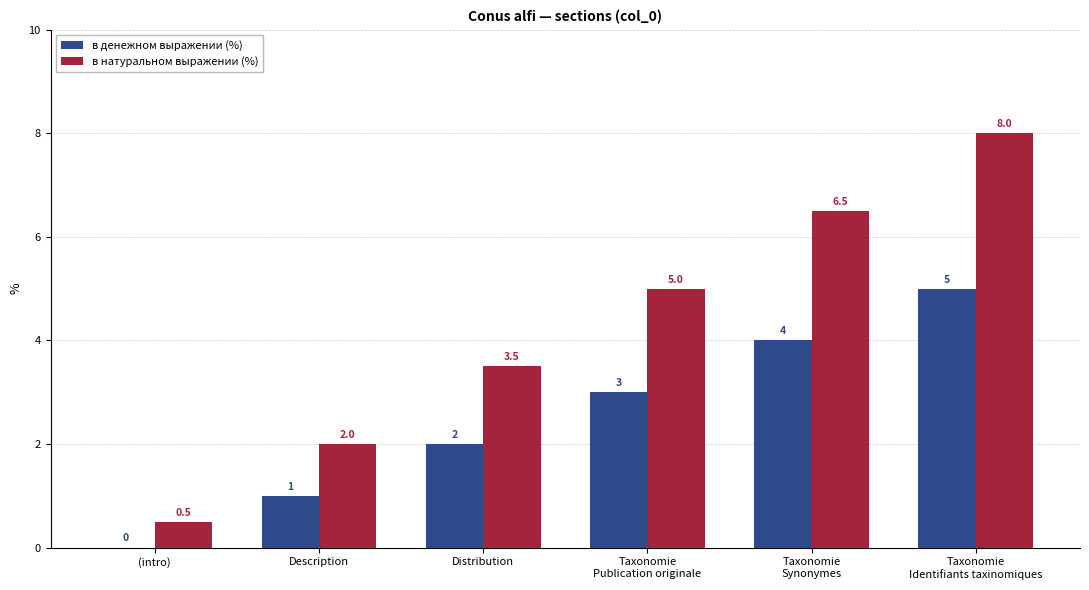

Read the в натуральном выражении (%) value at Distribution.

3.5